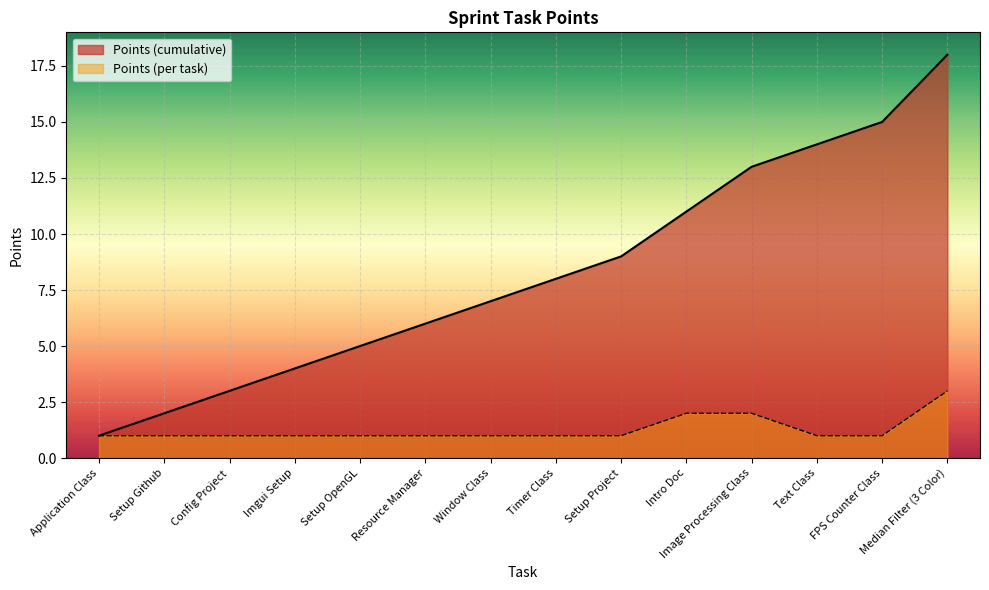

What is the label of the 12th point from the right?

Config Project